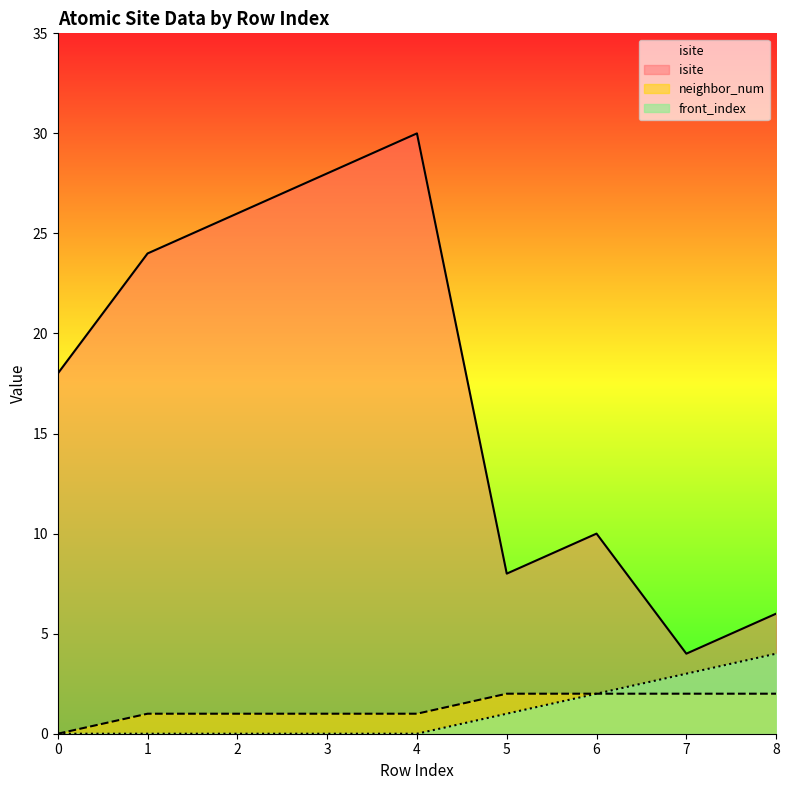

Between 2 and 5, which series saw the biggest shift?

isite